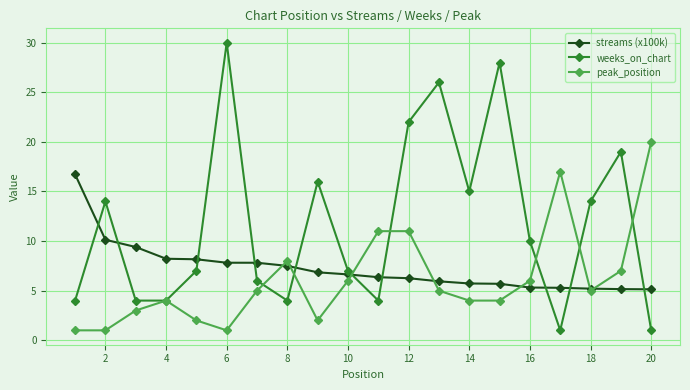

True or false: peak_position has more than 1 points higher than both neighbors.

True